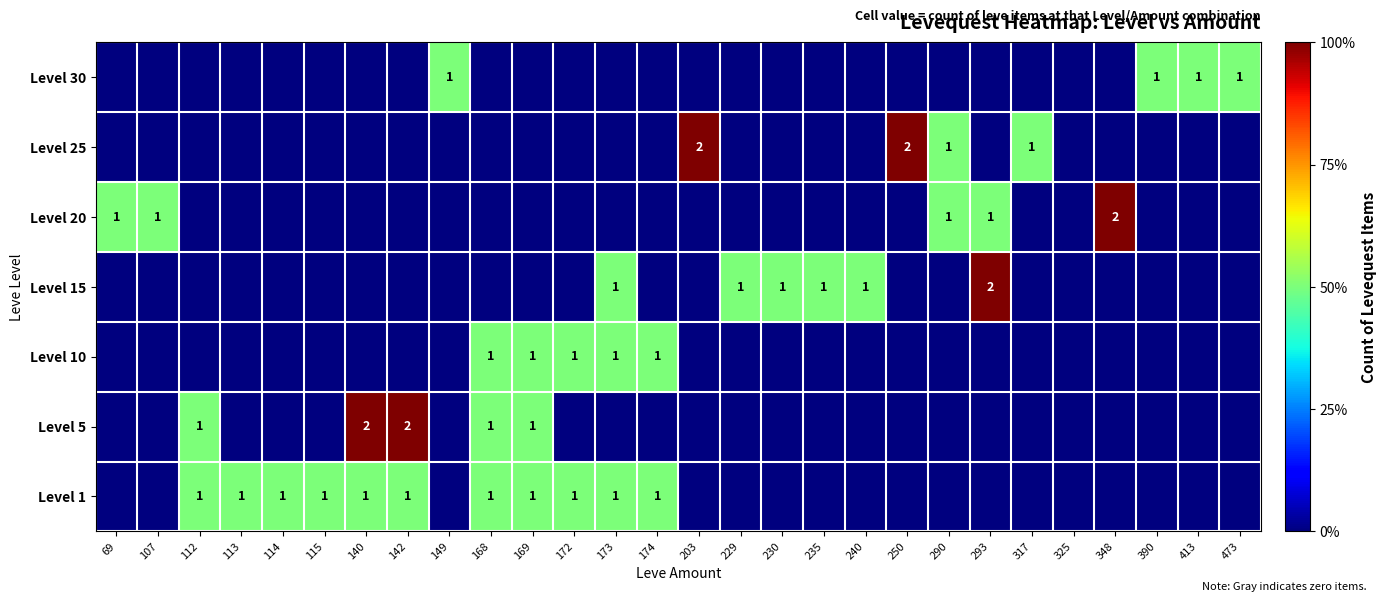

How many series are shown in this chart?

7